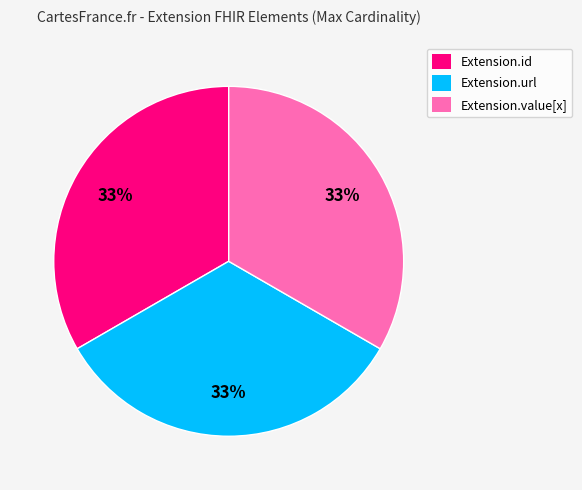

Is there a majority slice in this chart?

No